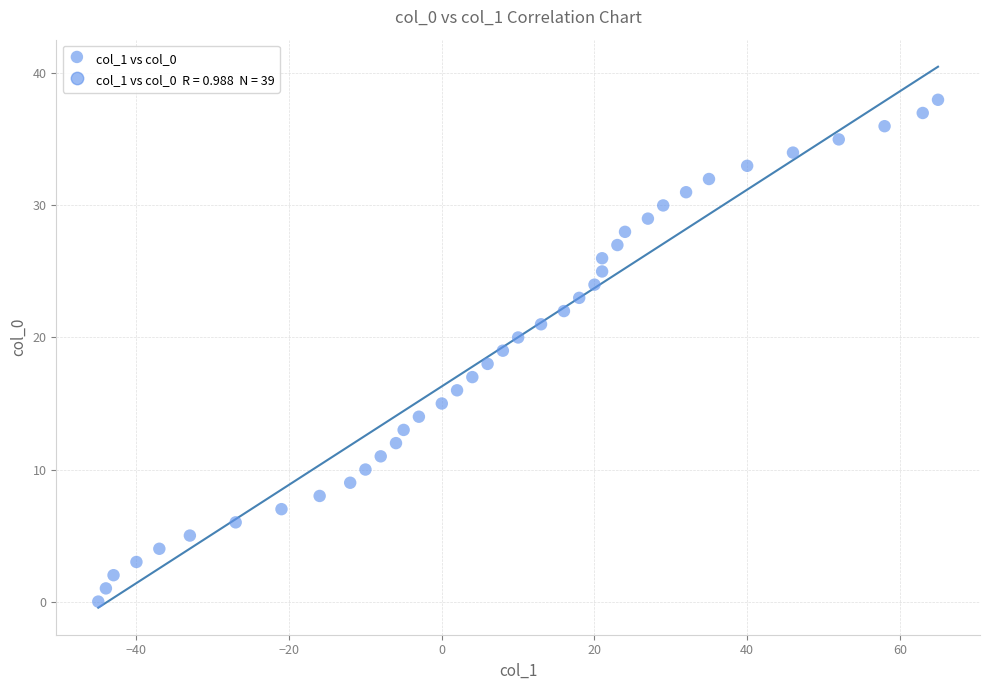

What is the range of Y values (max minus min)?

38